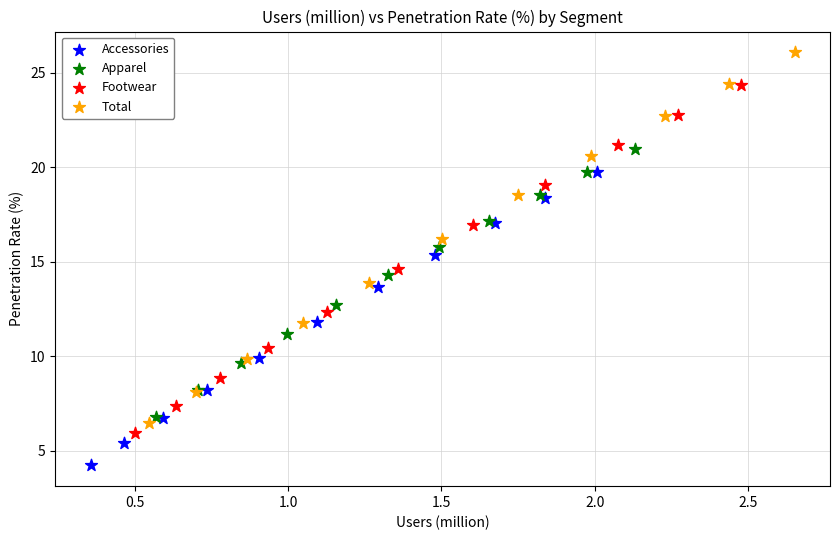

Which series contains the lowest Y value?

Accessories